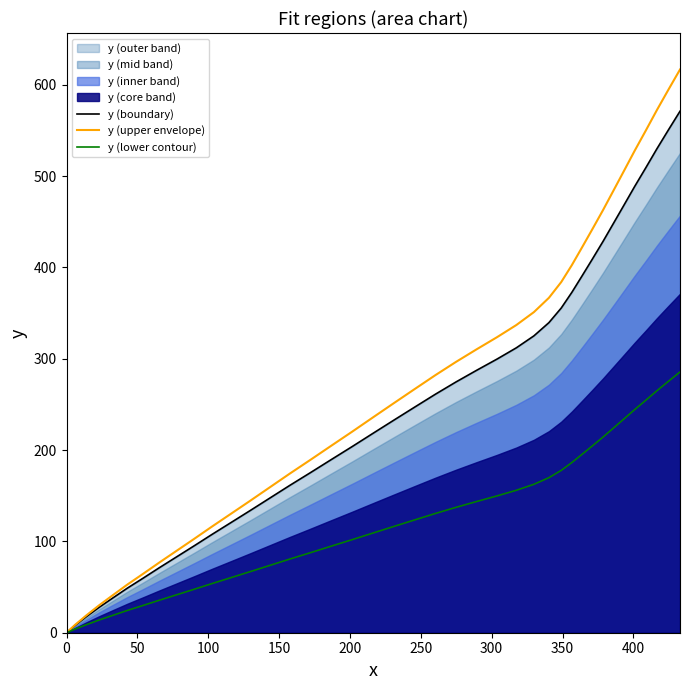

True or false: y (lower contour) has a value of 0.0 at 0.

True